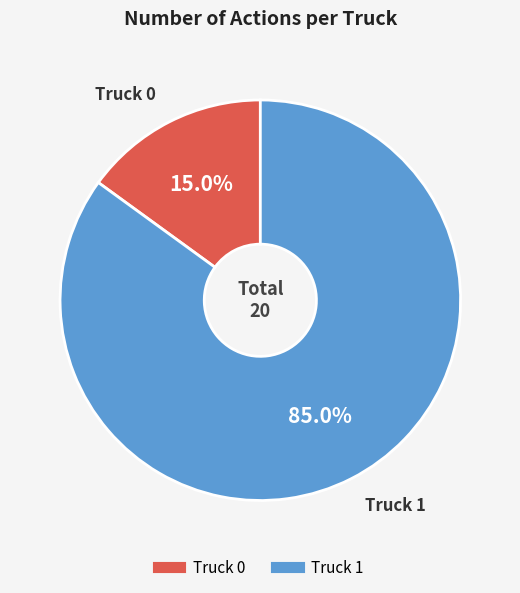

How many segments does this pie chart have?

2